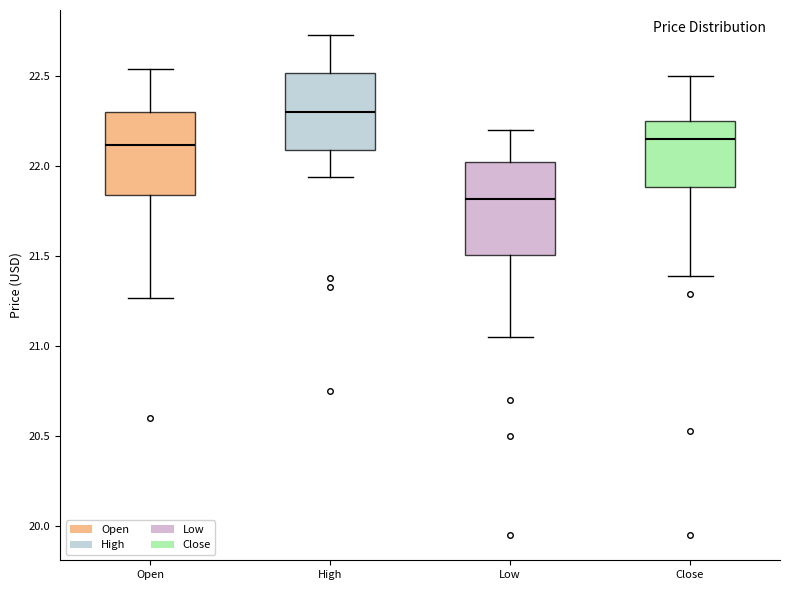

Where is the upper edge of the box for High on the y-axis? The values are not printed on the chart, so give them approximately, as read against the axis.

22.50